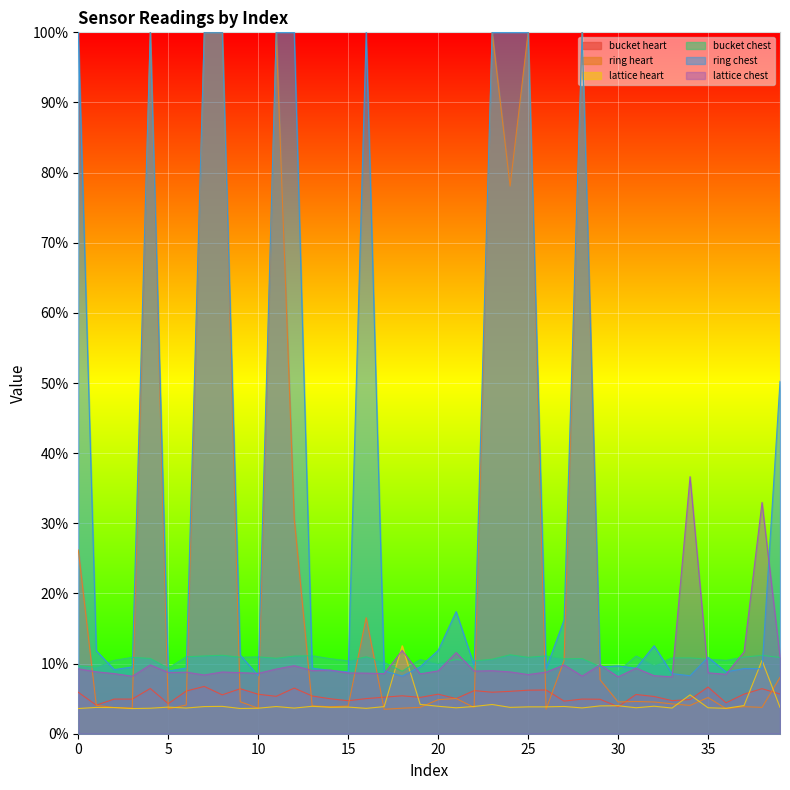

True or false: lattice chest and bucket heart intersect in this chart.

False